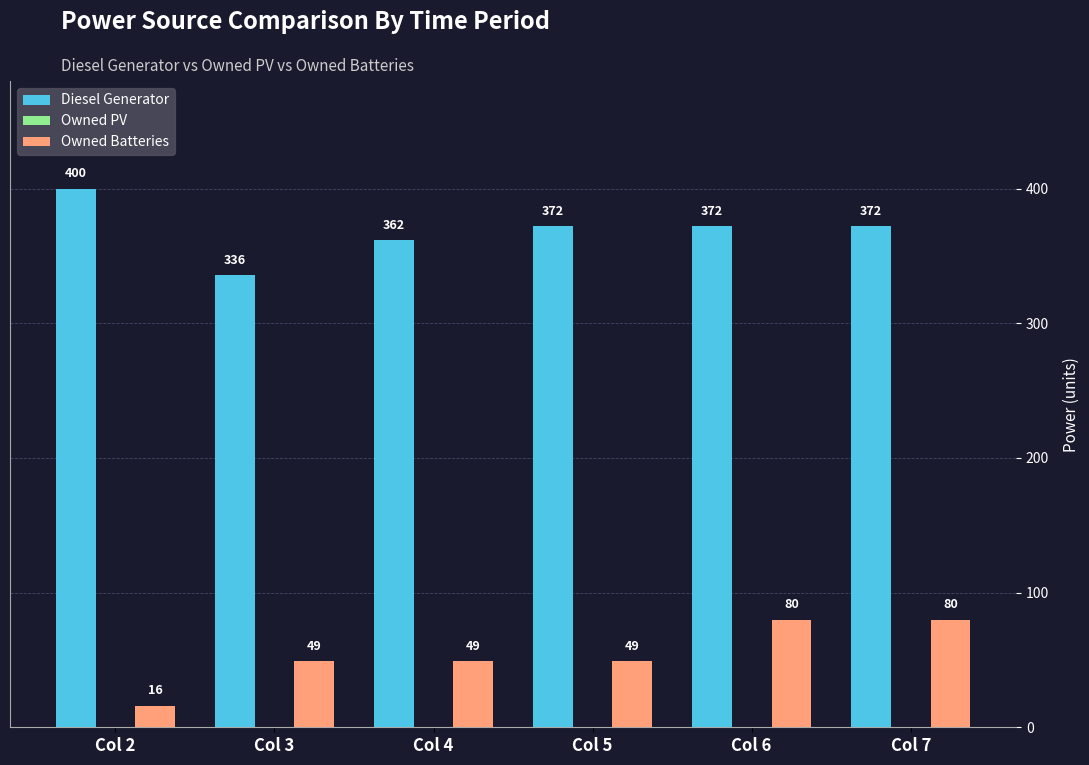

The value of Diesel Generator at Col 3 is 336. True or false?

True